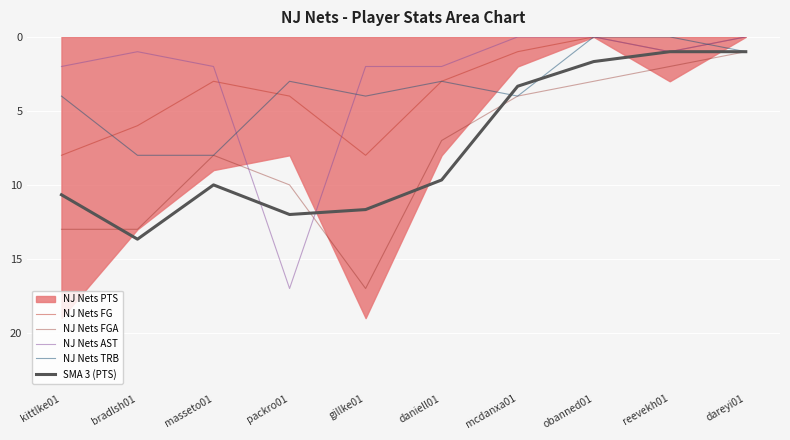

At which label does NJ Nets FGA first exceed 8?

kittlke01